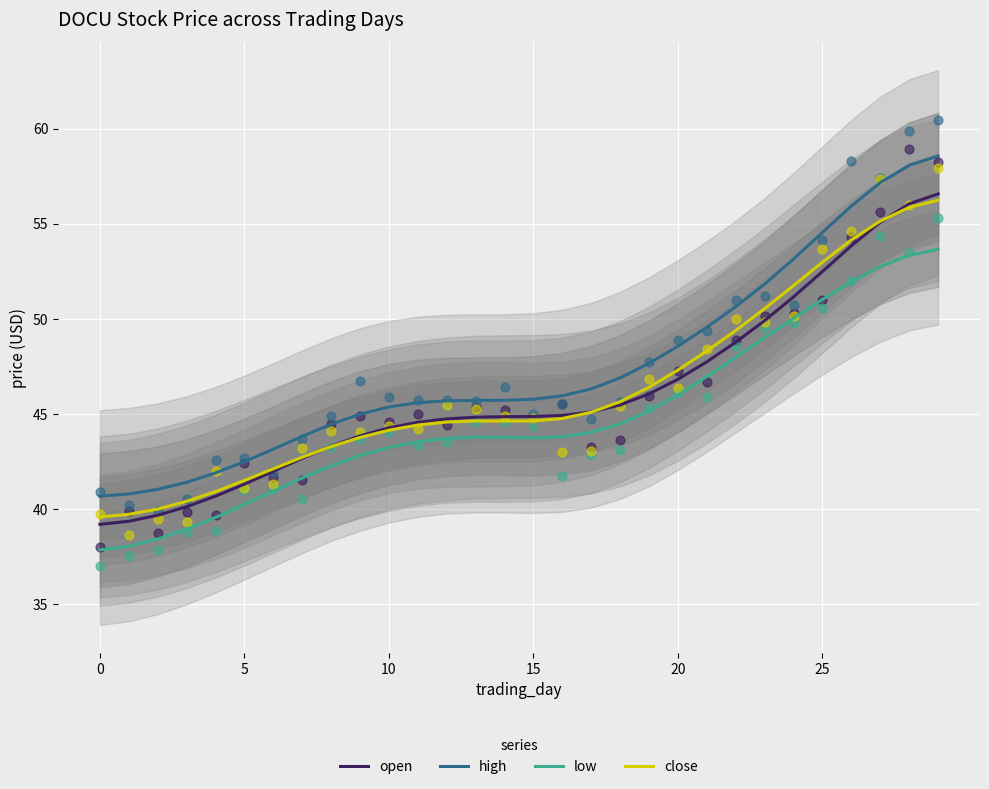

Is the value of high at 14 greater than the value of low at 14?

Yes